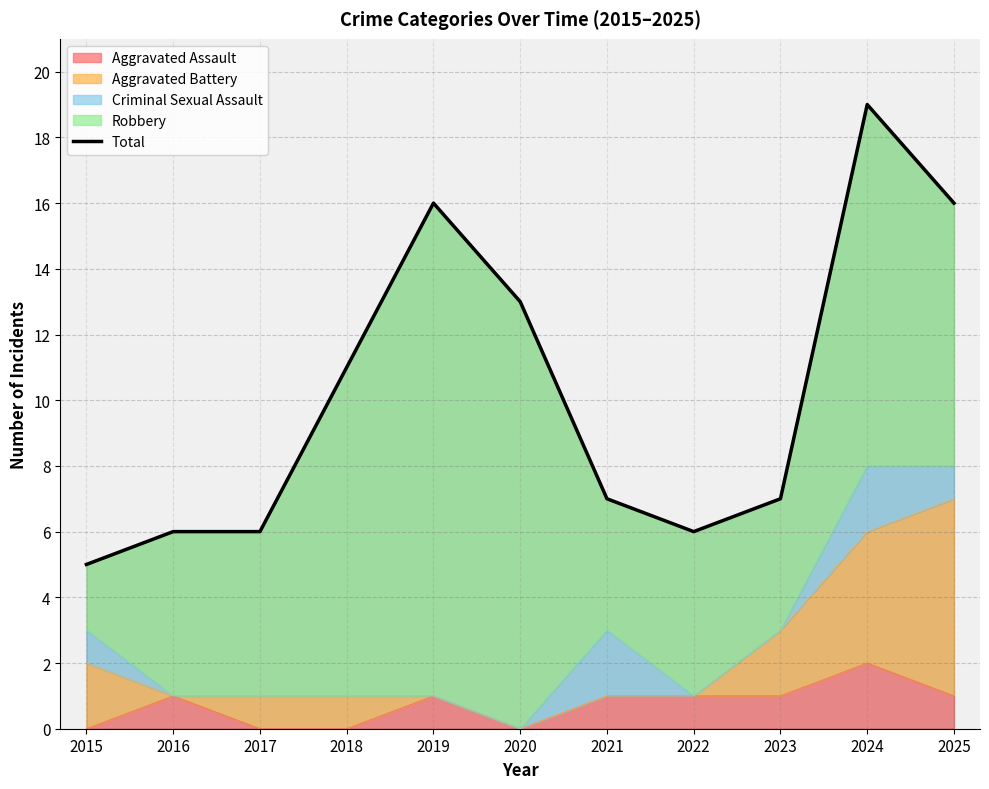

What is the difference between the values at 2022 and 2025?

10